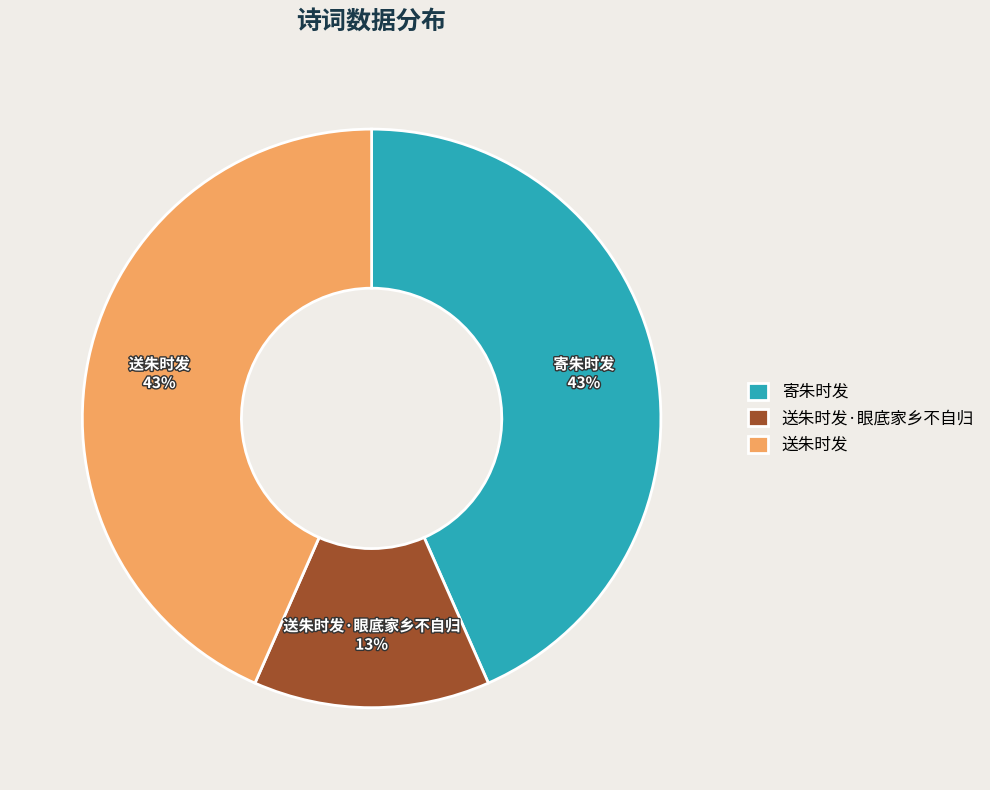

Approximately how many times larger is the value at 送朱时发·眼底家乡不自归 compared to 送朱时发?

0.3